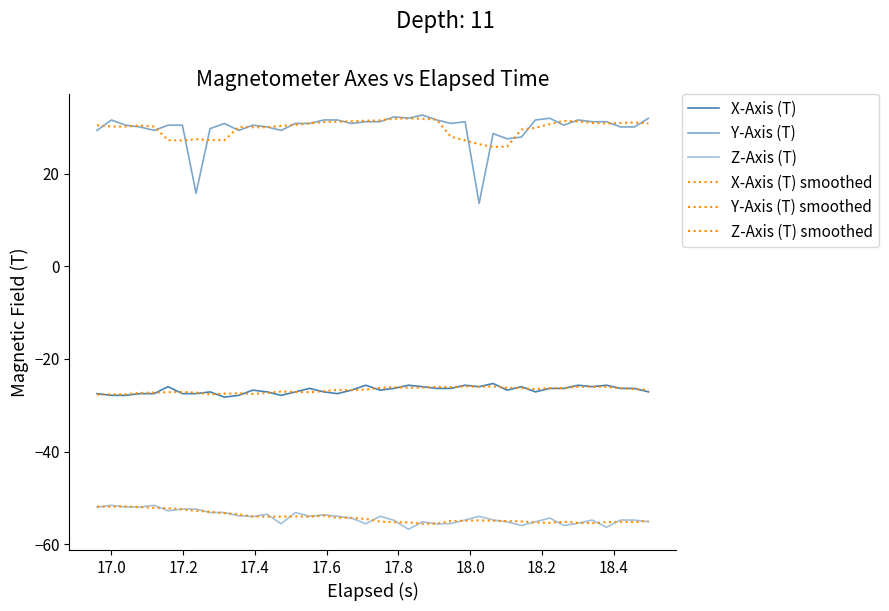

Does the chart have visible grid lines?

No